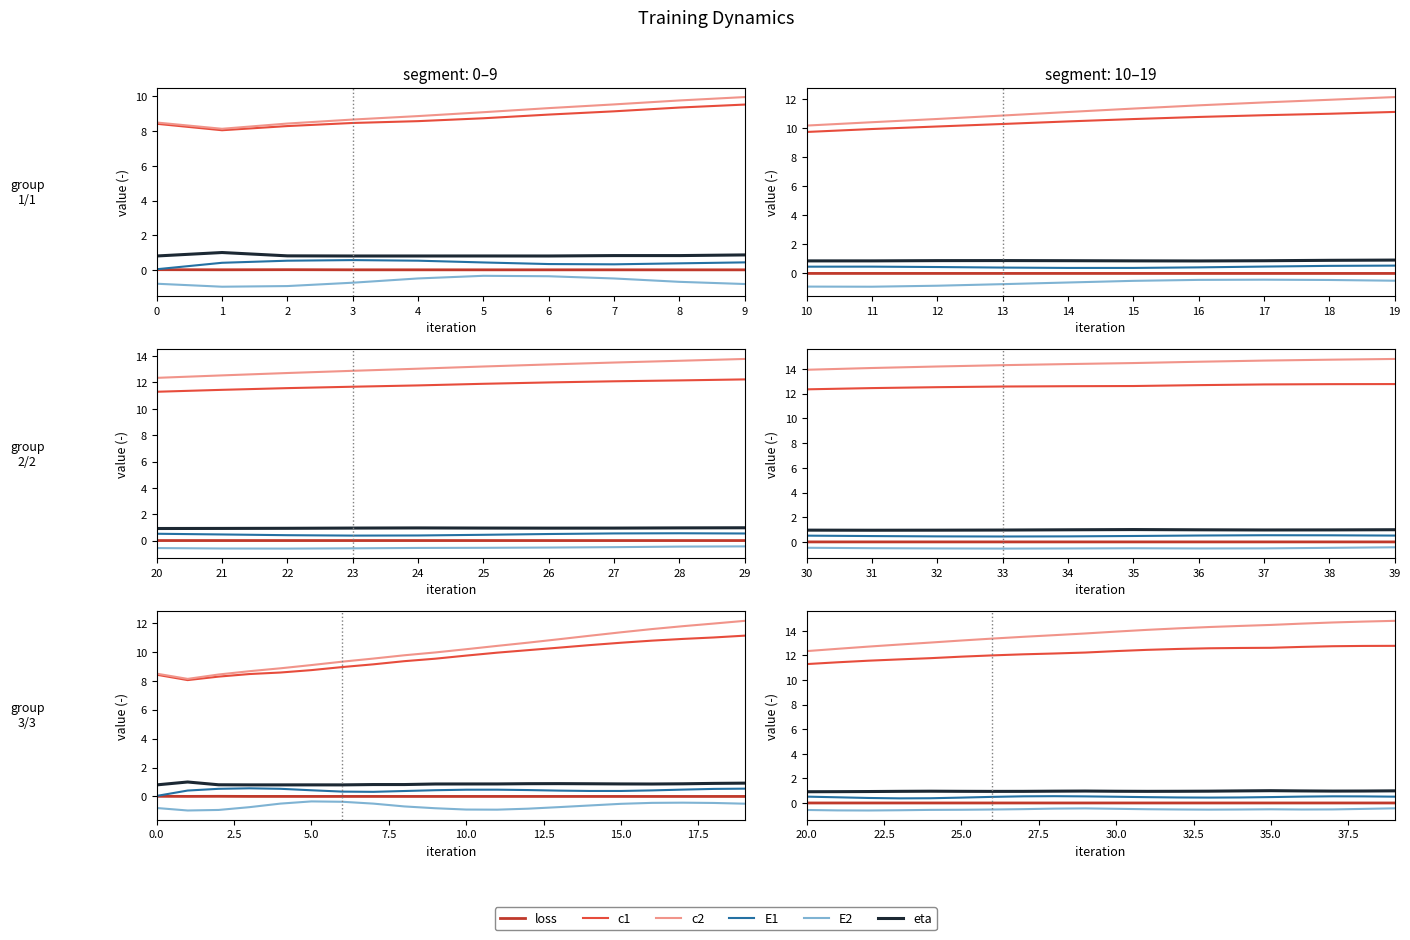

At which category does the chart reach its peak across all series?

9